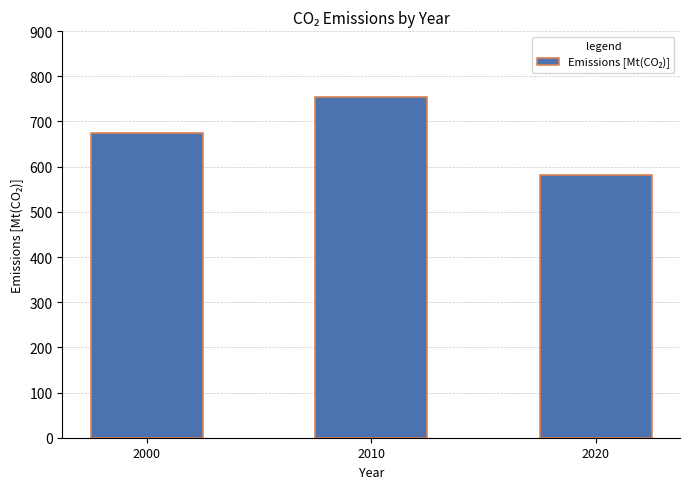

Reading left to right, what are all the values shown in this chart?

675.6	754.0	582.4